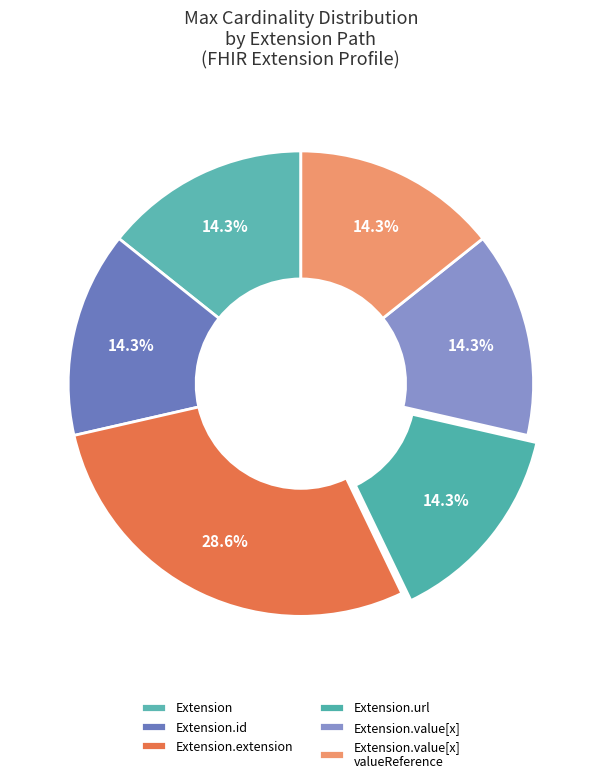

To the nearest percent, what is the difference between the largest and smallest slice percentages?

14%